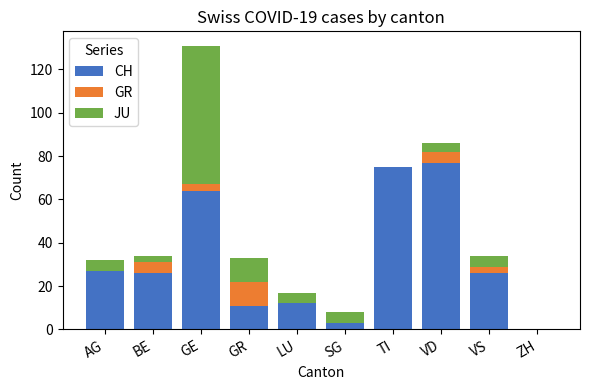

The value of CH at BE is 43. True or false?

False